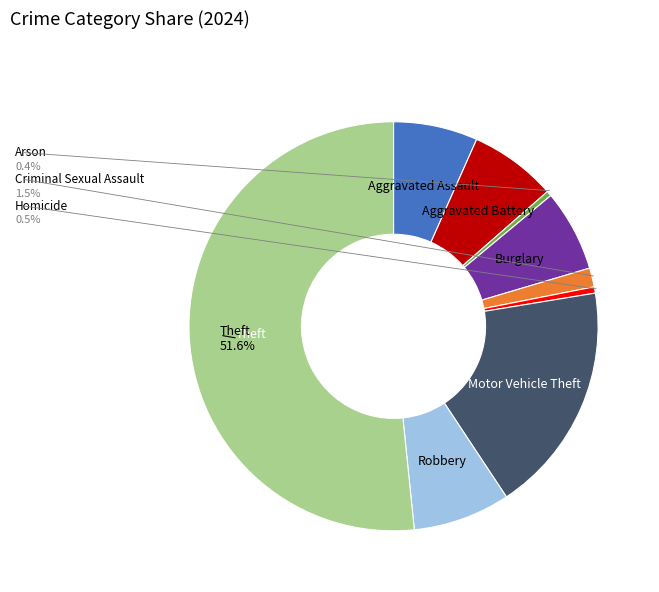

How many slices are in this pie chart?

9